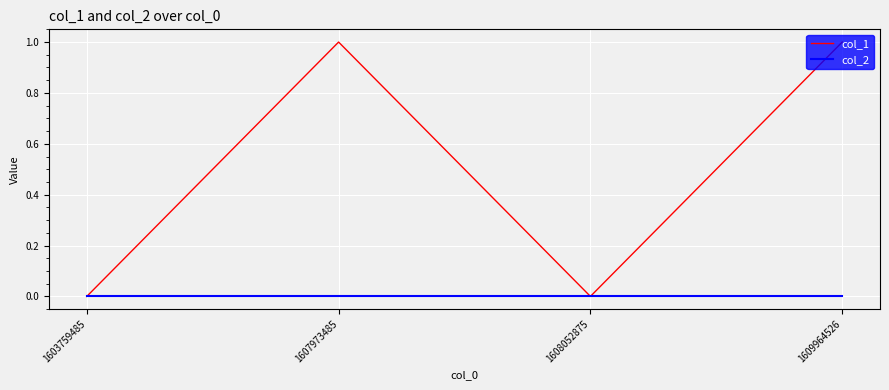

Is this an area chart (filled region under the line)?

No